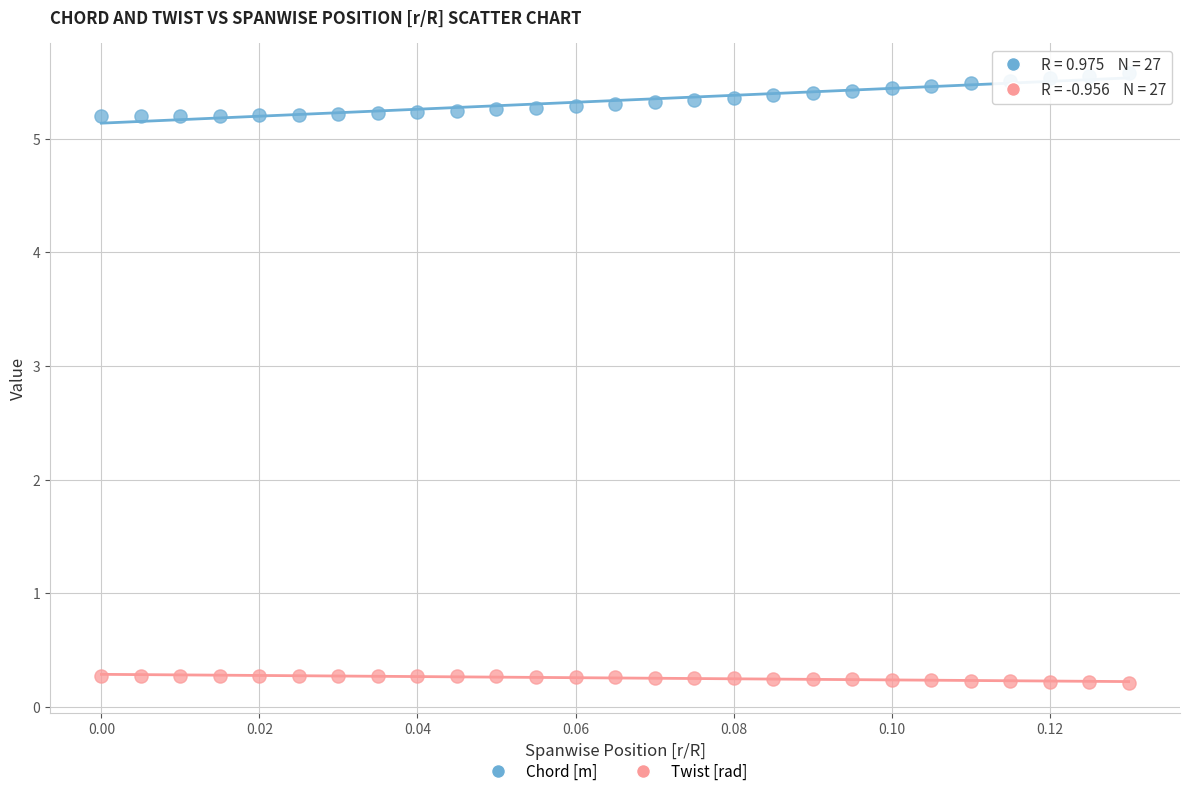

Which series reaches the minimum Y coordinate?

Twist [rad]